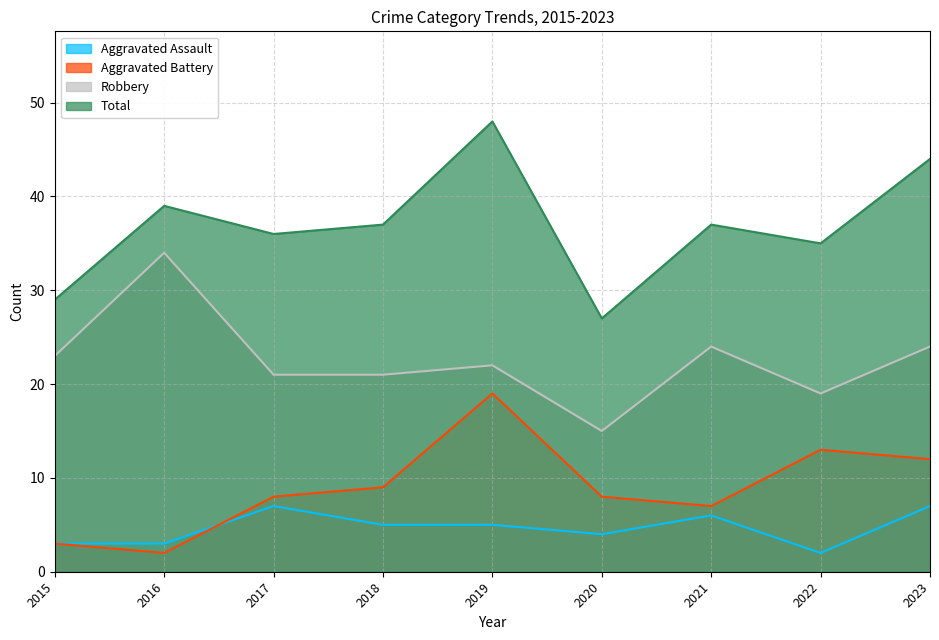

Between 2018 and 2023, which series saw the biggest shift?

Total